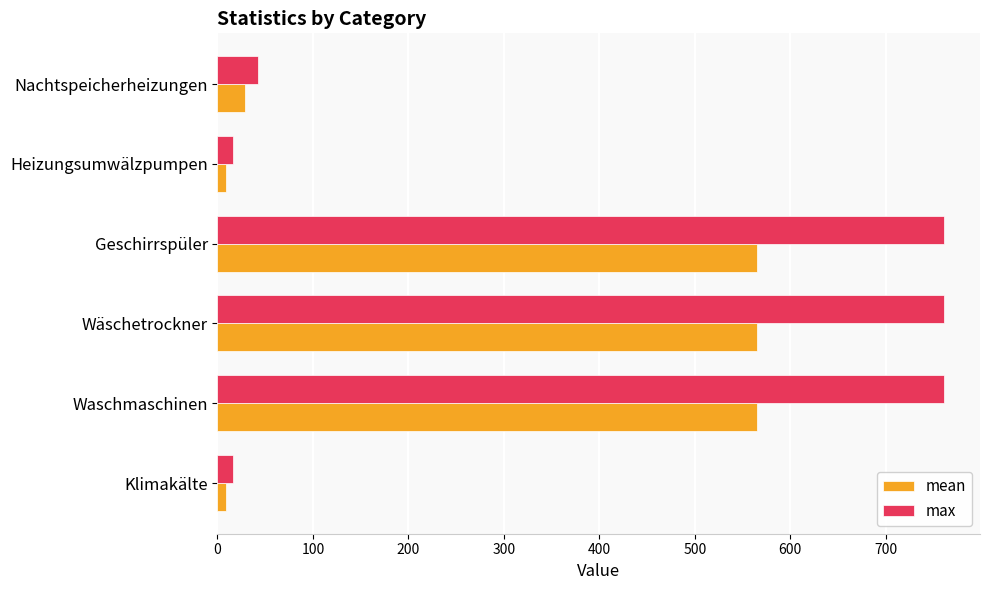

What is the maximum value for mean?

565.2